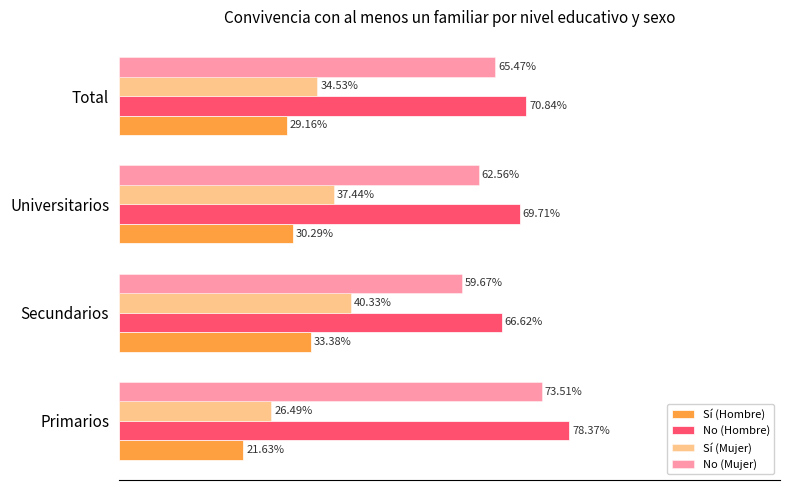

What is the sum of all No (Mujer) values?

261.2